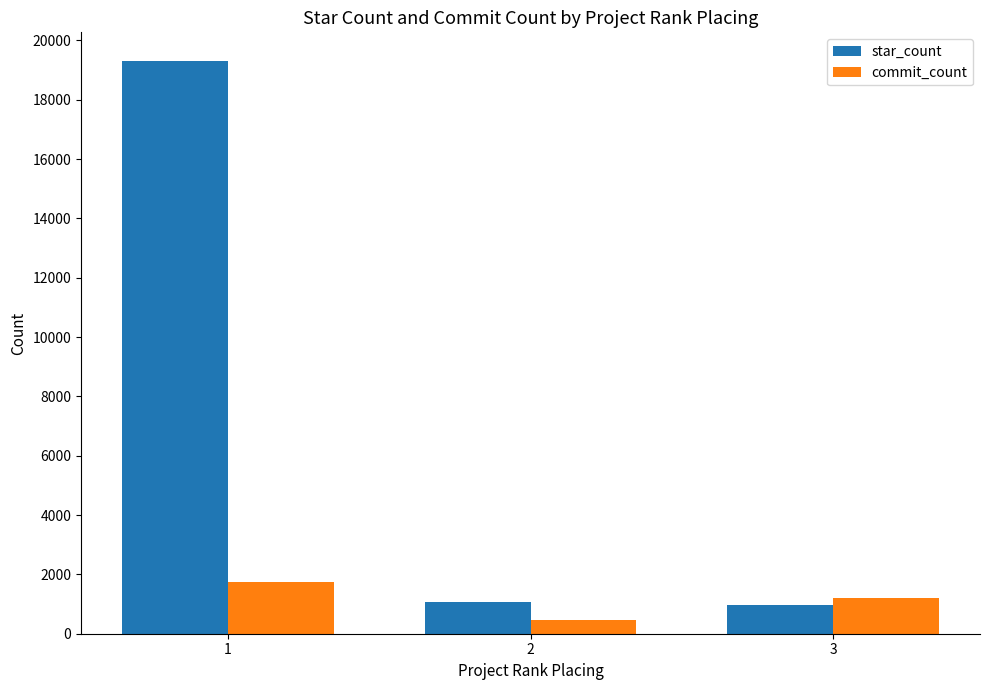

At 2, list the series in order from largest to smallest.

star_count, commit_count